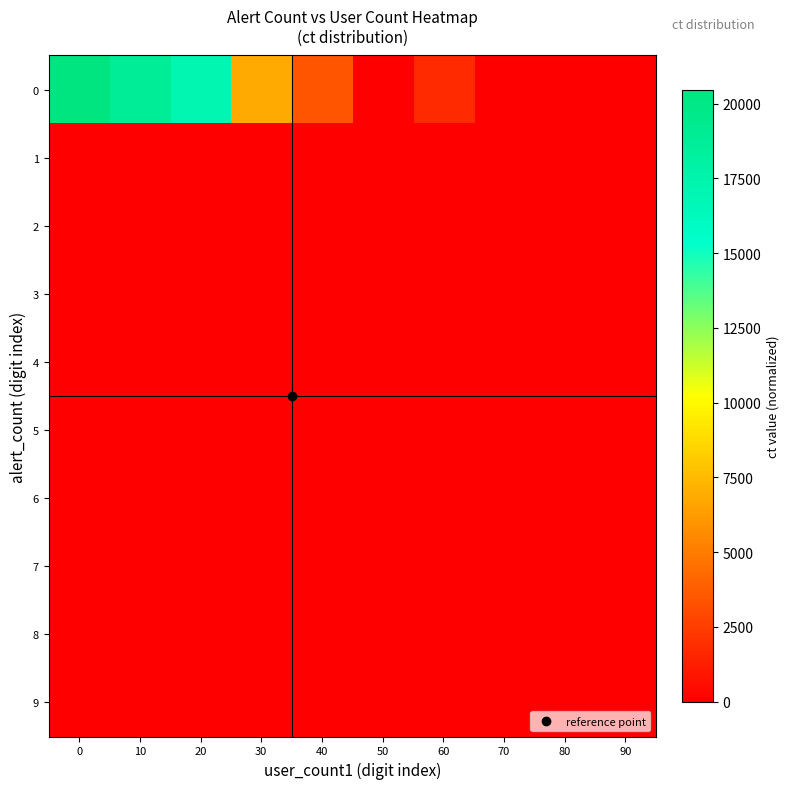

At how many categories does at least one series exceed 4796?

4